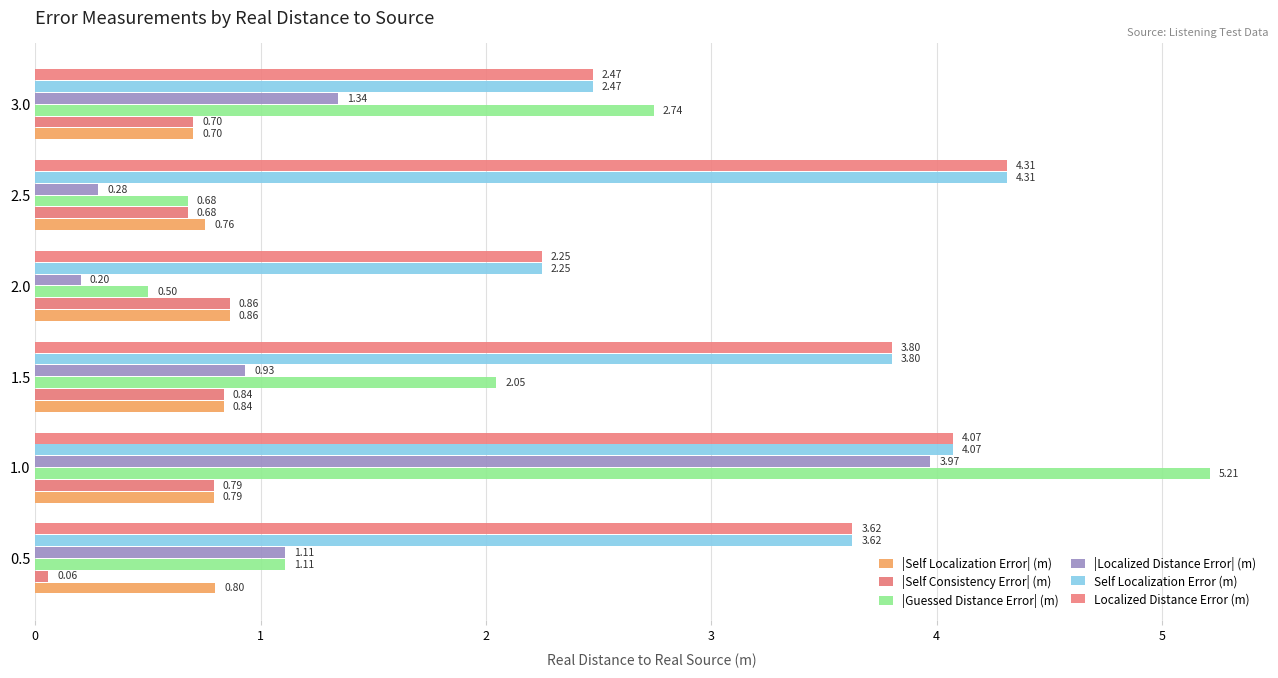

List the series in order of their peak value, highest first.

|Guessed Distance Error| (m), Self Localization Error (m), Localized Distance Error (m), |Localized Distance Error| (m), |Self Localization Error| (m), |Self Consistency Error| (m)